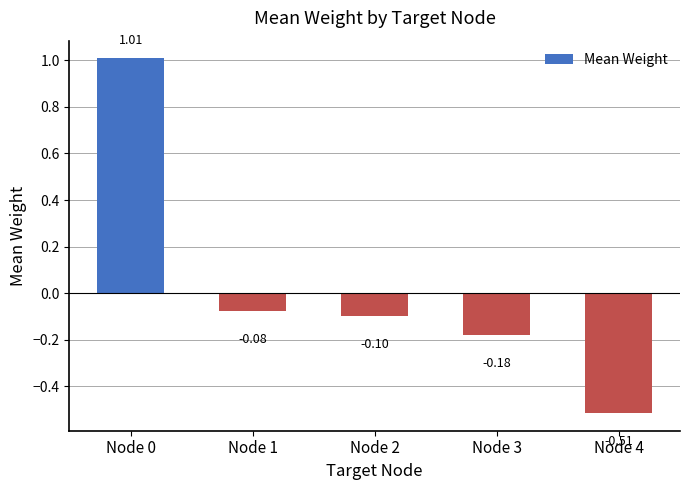

What is the difference between the maximum and second lowest values?

1.2